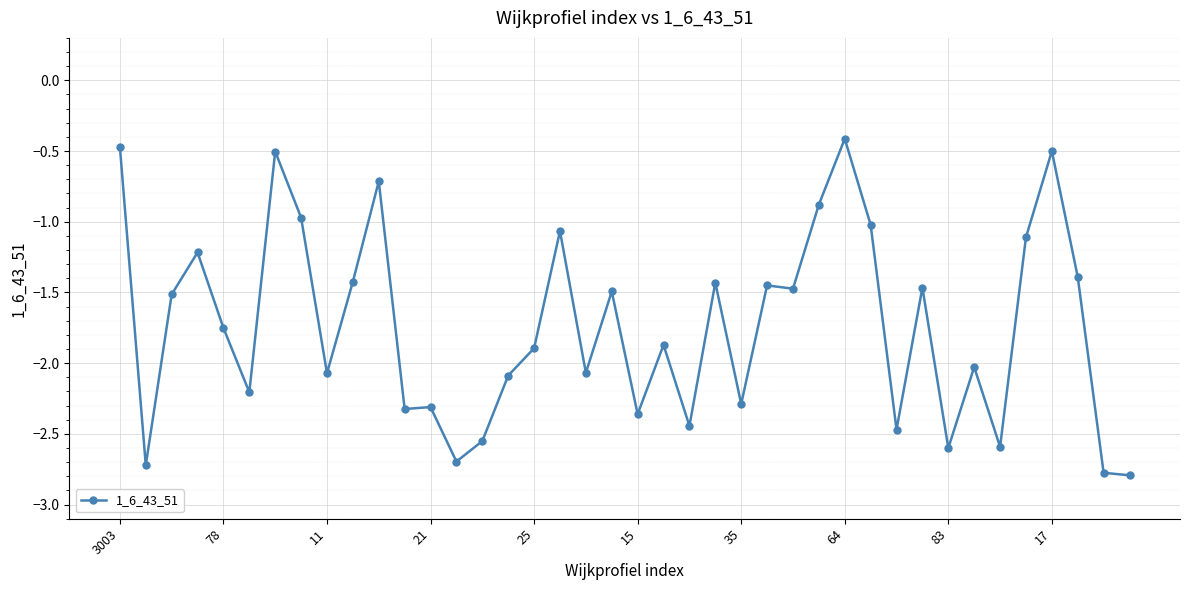

What is the difference between the maximum and minimum values?

2.4